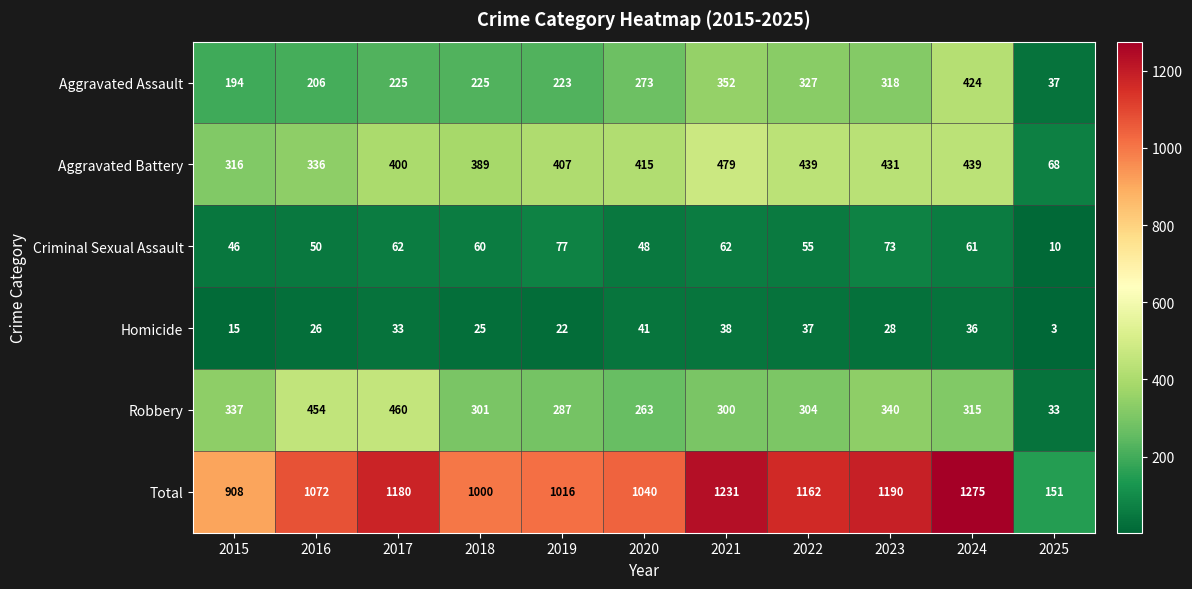

What is the difference between the highest and lowest values at 2022?

1125